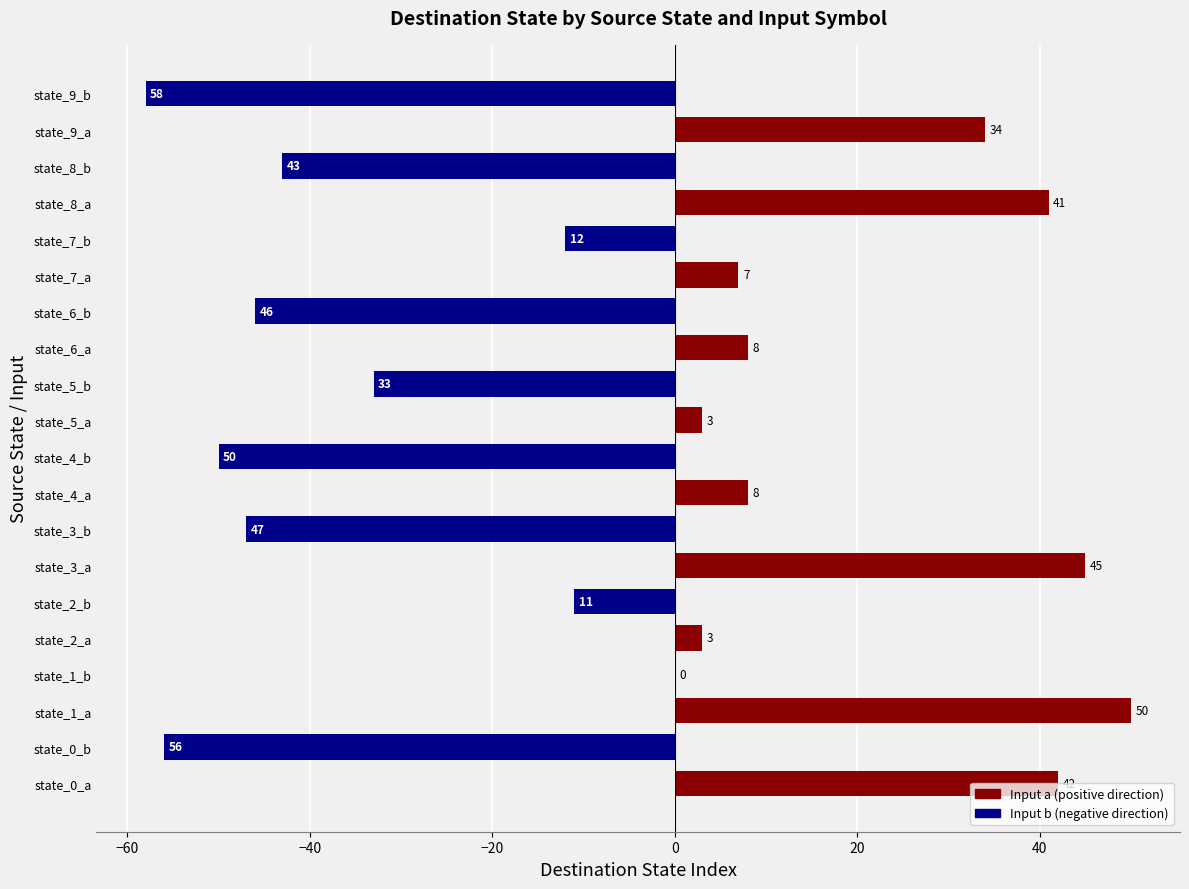

At which label is the value closest to -4?

state_1_b